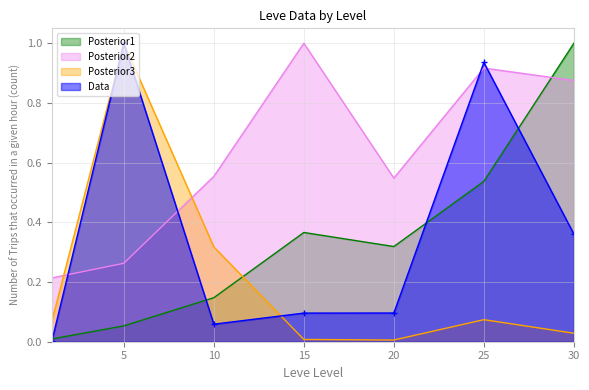

What is the spread (max minus min) of values at 10?

0.5